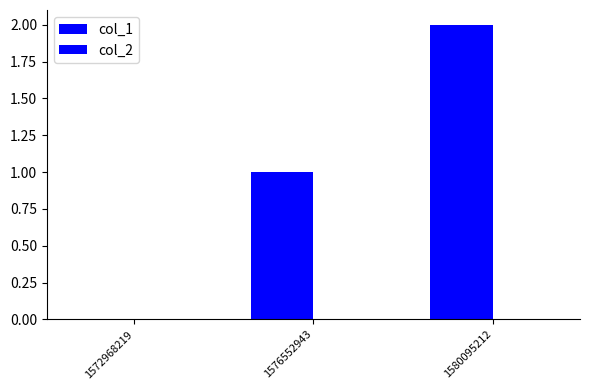

Are the bars horizontal?

No